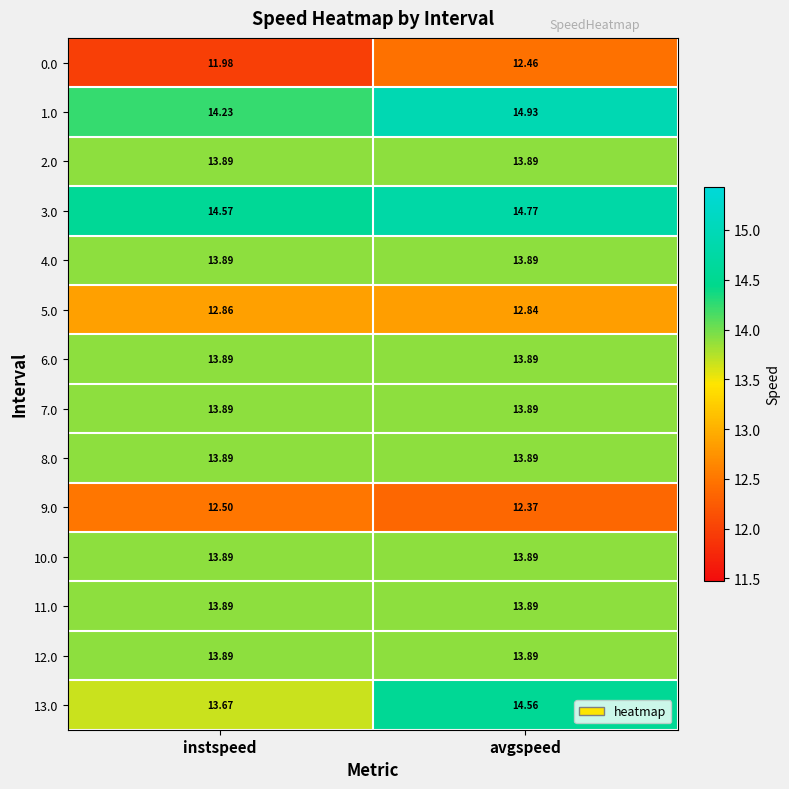

Which series has the largest total across all categories?

3.0